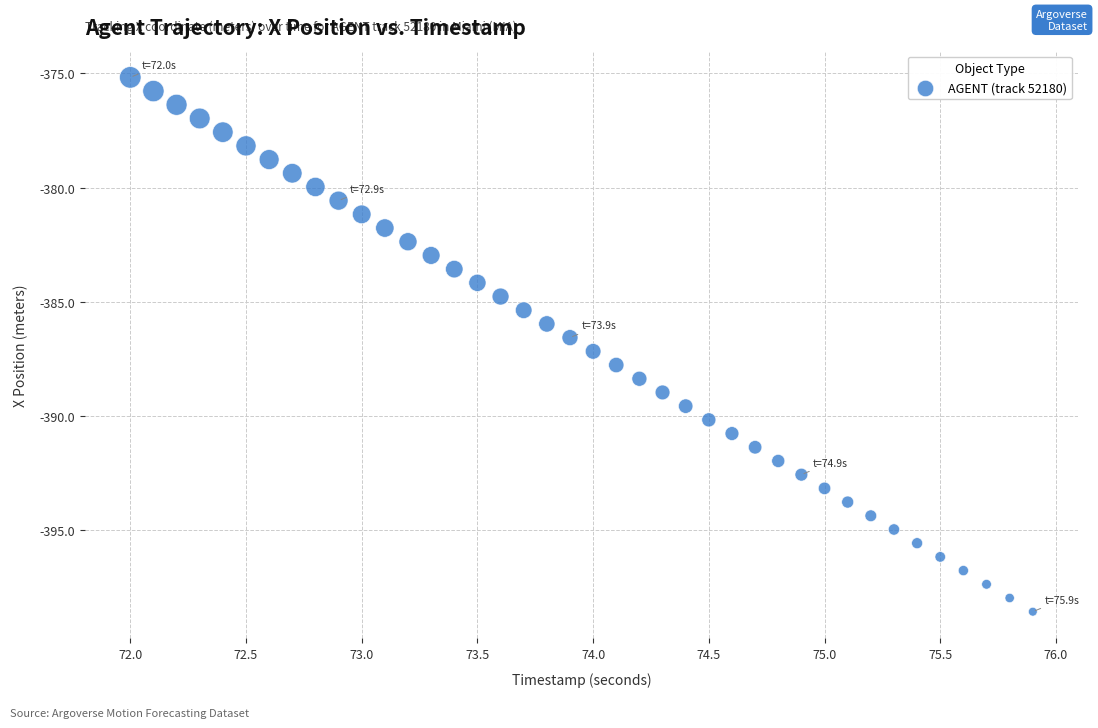

What is the range of X values (max minus min)?

3.9